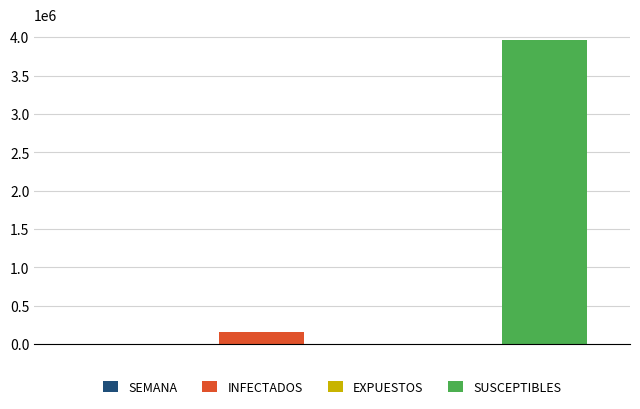

Reading right to left, what are all the values shown in this chart?

SEMANA: 26	25	24	23	22	21	20	19	18	17	16	15	14	13	12	11	10	9	8	7	6	5	4	3	2	1	0
INFECTADOS: 160708	160667	160622	160552	160388	160180	159941	159656	159395	159125	158805	158570	158246	157944	157623	157253	156899	156564	156262	155877	155407	154701	153905	152946	152038	151336	150712
EXPUESTOS: 6350	6341	6339	6334	6328	6324	6316	6312	6308	6306	6300	6297	6294	6287	6280	6265	6253	6243	6238	6225	6221	6213	6199	6184	6172	6161	6153
SUSCEPTIBLES: 3964239	3964284	3964327	3964397	3964562	3964770	3965013	3965298	3965559	3965827	3966150	3966383	3966707	3967012	3967336	3967717	3968079	3968420	3968723	3969117	3969588	3970300	3971108	3972082	3973001	3973712	3974341